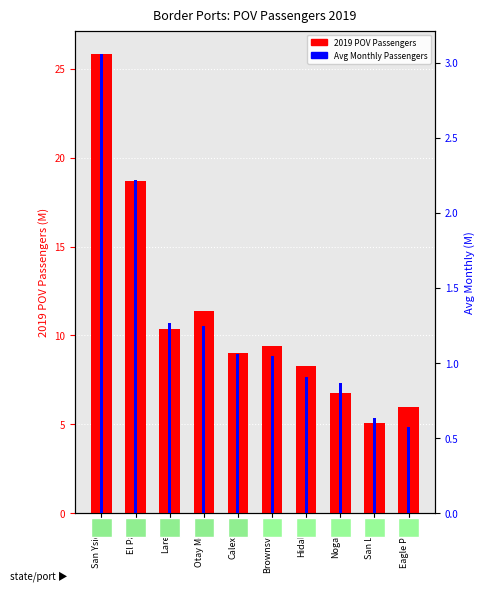

How many data points in Avg Monthly Passengers (M) are less than 1?

4